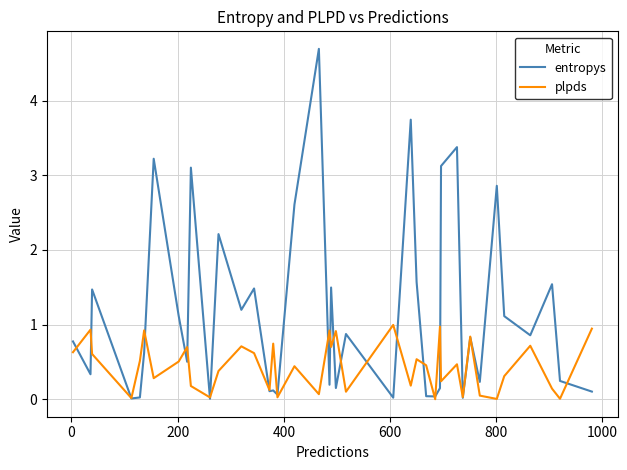

Which series has the largest range (max minus min)?

entropys